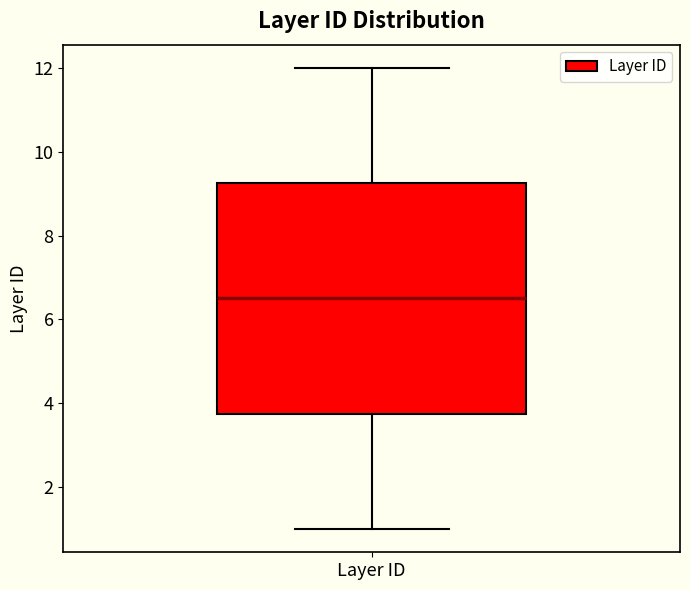

Where does the upper whisker of the box for Layer ID end on the y-axis? The values are not printed on the chart, so give them approximately, as read against the axis.

12.0